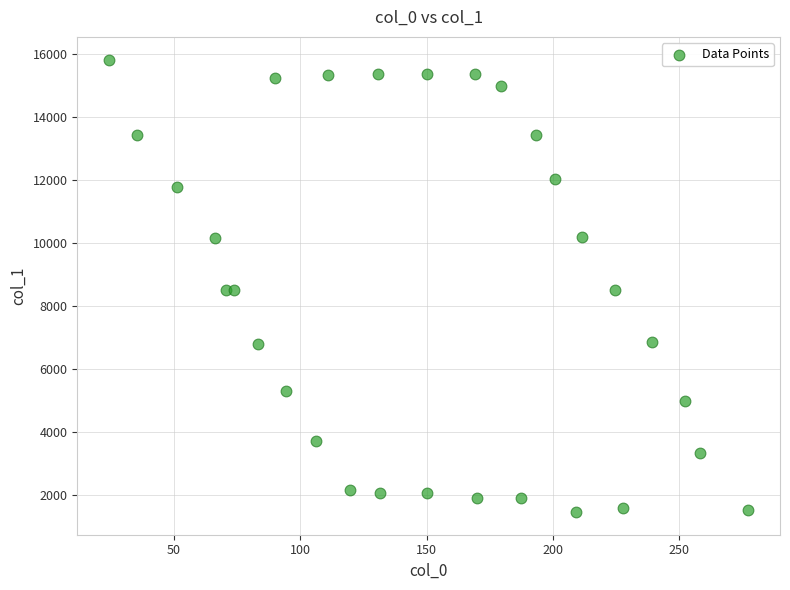

What is the range of X values (max minus min)?

252.8